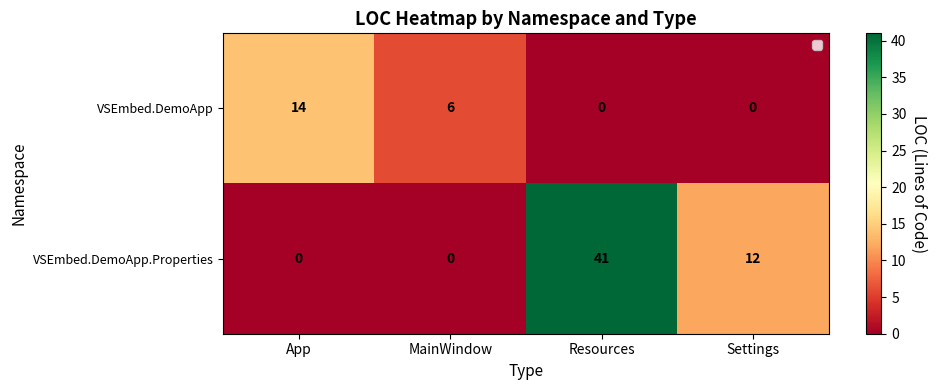

List the series in order of their peak value, lowest first.

VSEmbed.DemoApp, VSEmbed.DemoApp.Properties